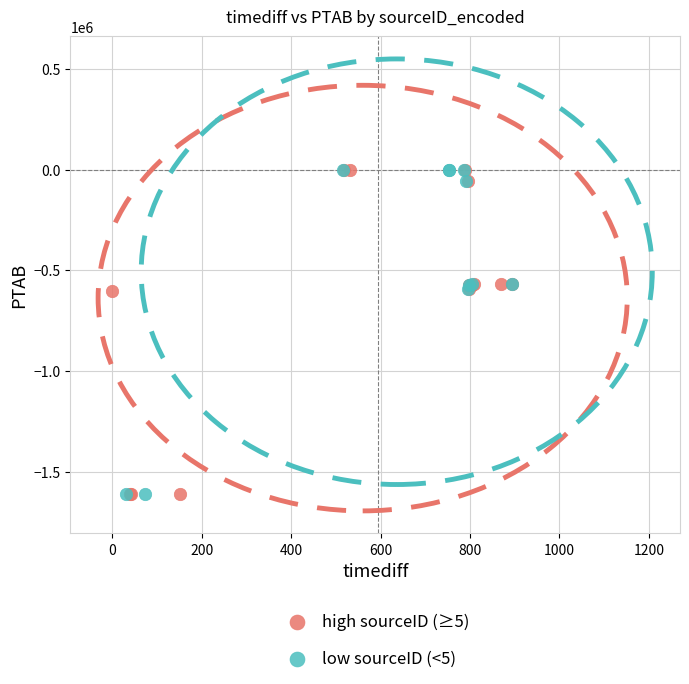

What are all the series names shown in the legend?

high sourceID (≥5), low sourceID (<5)